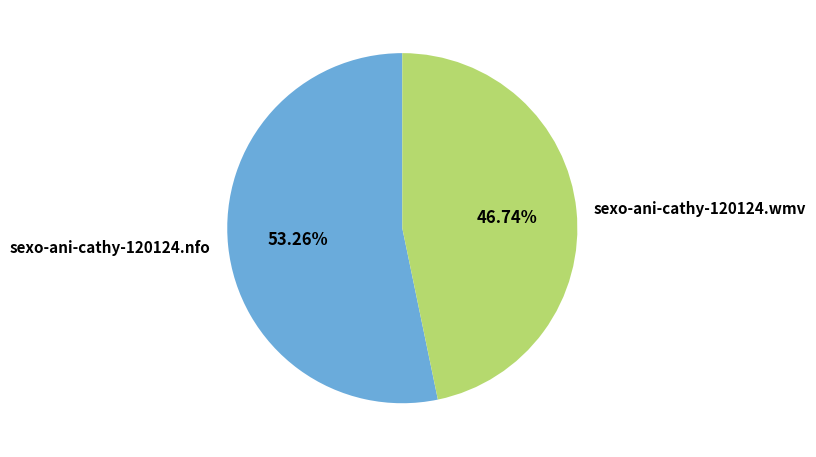

What percentage is NOT represented by sexo-ani-cathy-120124.nfo?

46.7%